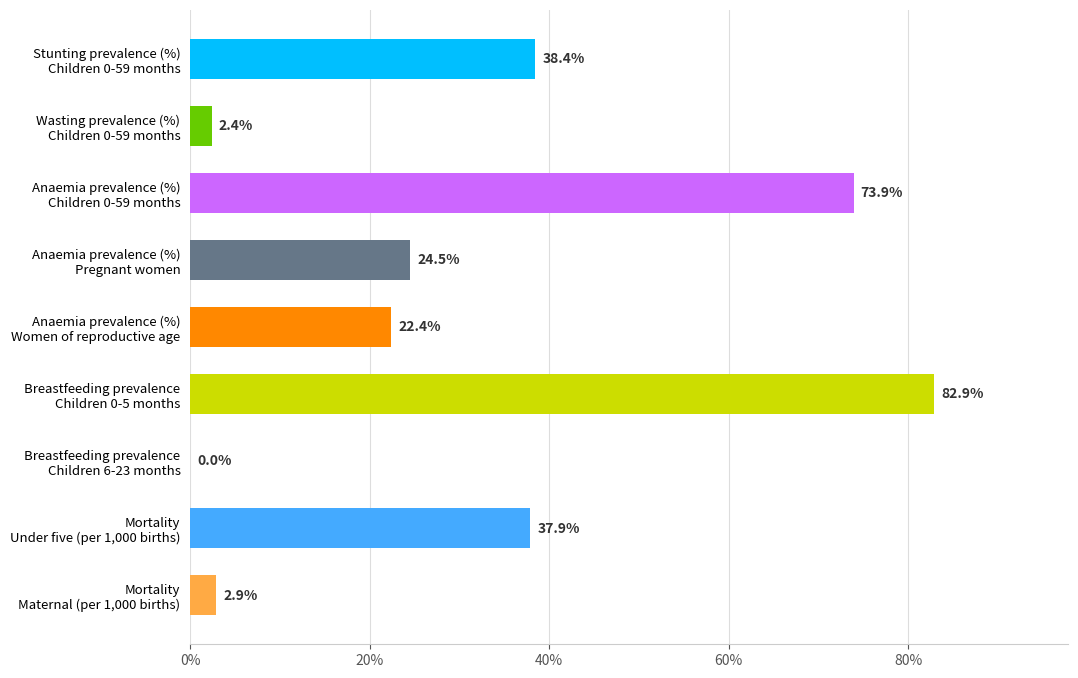

What is the greatest value displayed?

82.9